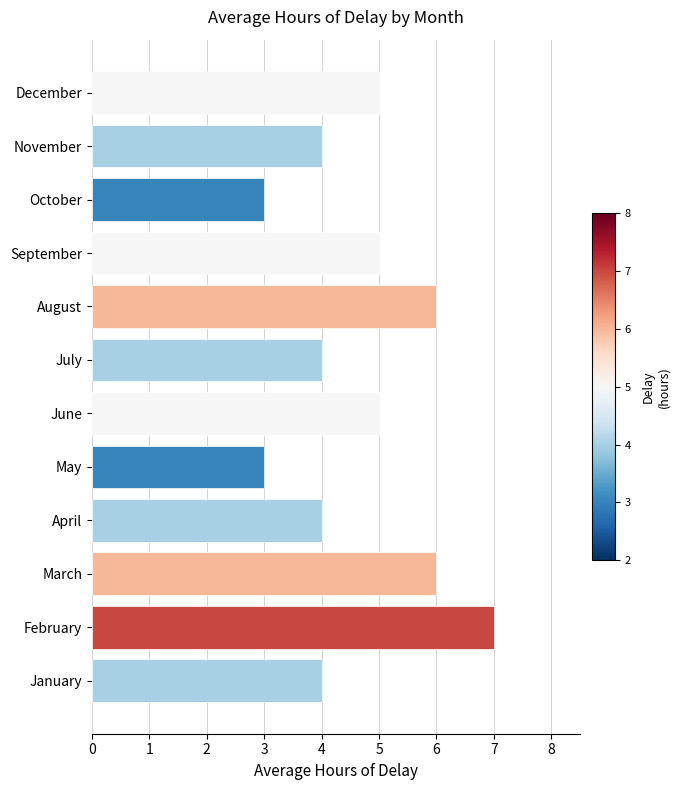

What is the difference between the maximum and minimum values?

4